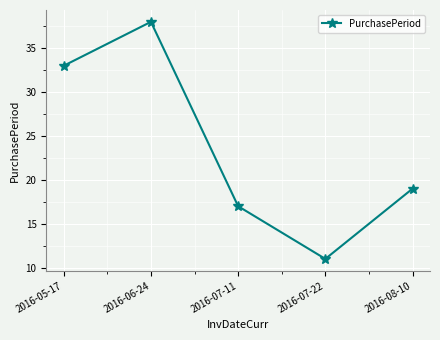

What is the sum of the values at 2016-07-22 and 2016-08-10?

30